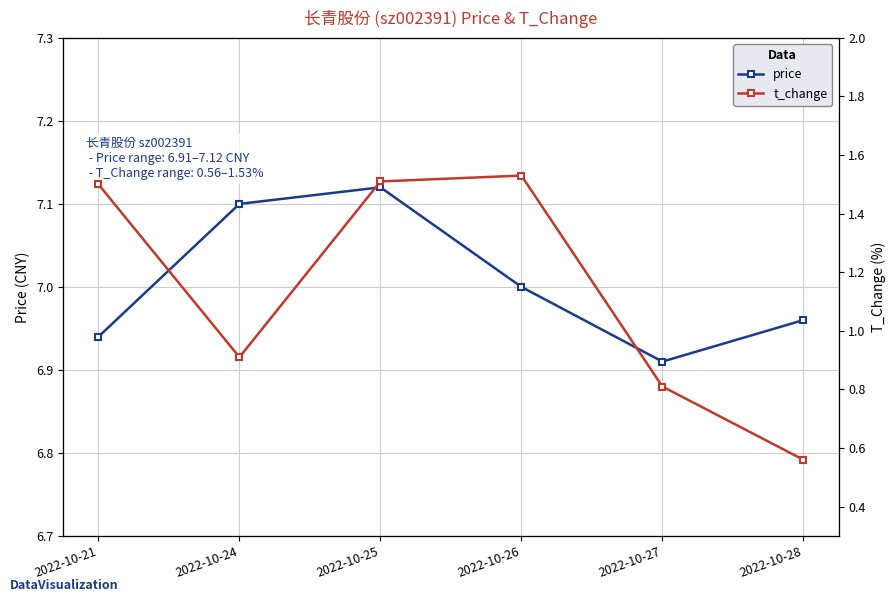

What is the difference between the second highest and second lowest values in the price series?

0.2